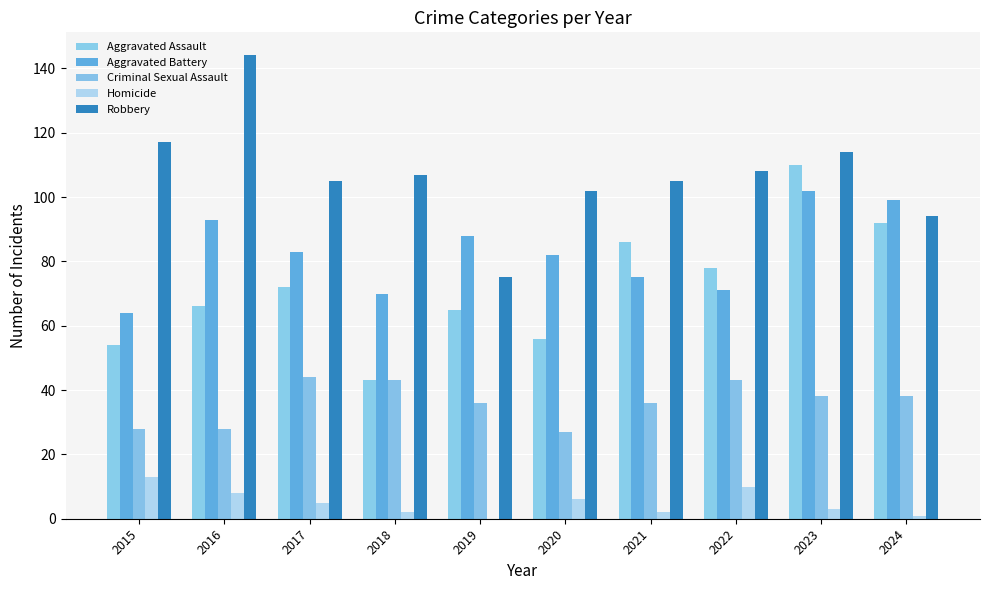

True or false: Aggravated Assault has a value of 119 at 2021.

False